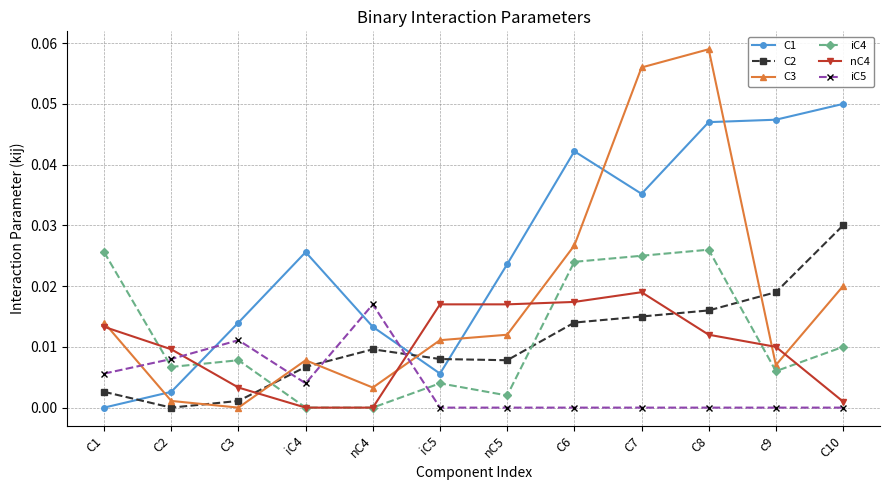

Which series has the largest range (max minus min)?

C3